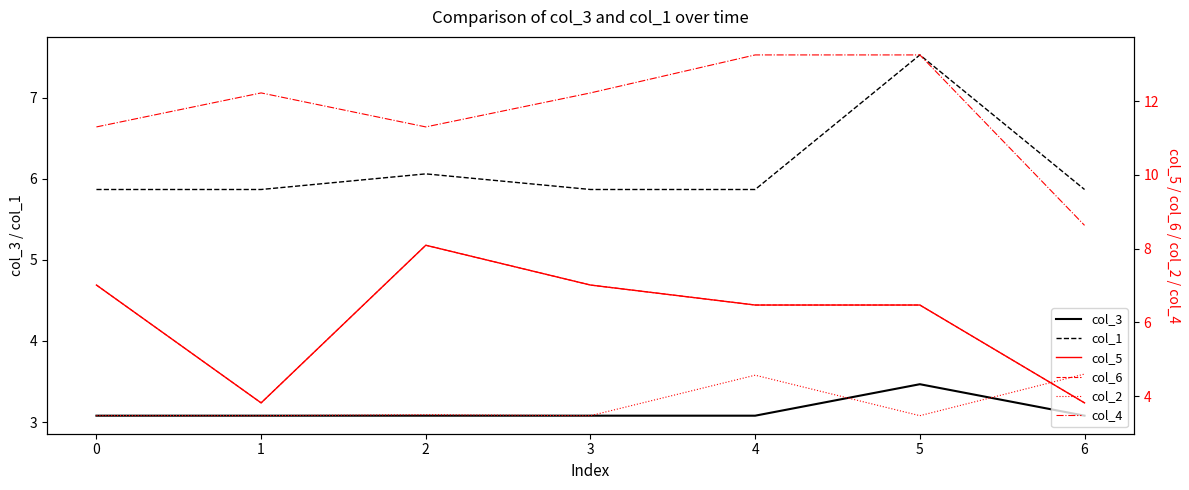

Is it true that col_3 equals 1.2 at 2?

False